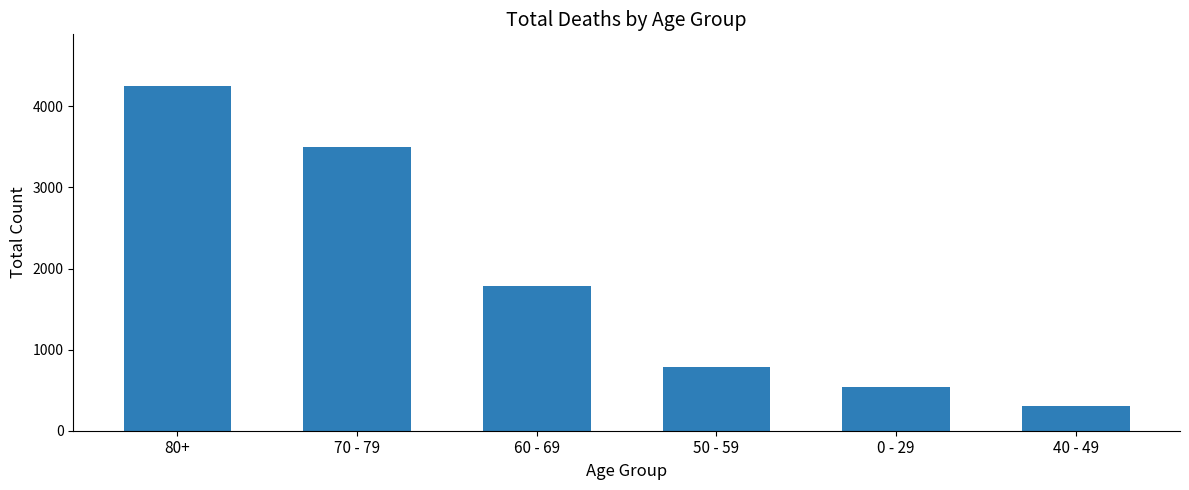

What is the change in value from 0 - 29 to 40 - 49?

-238